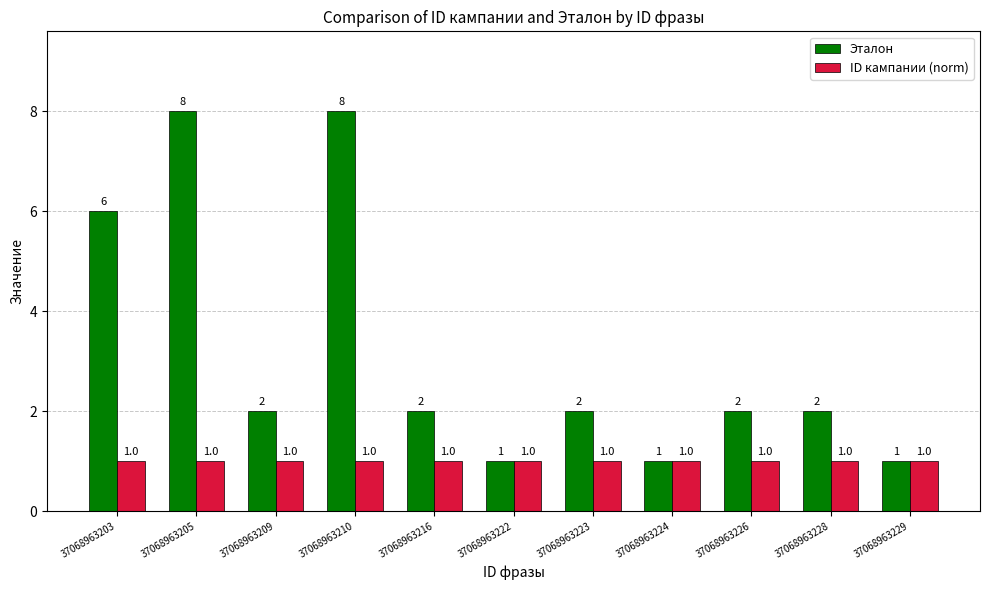

At how many categories does at least one series exceed 5?

3